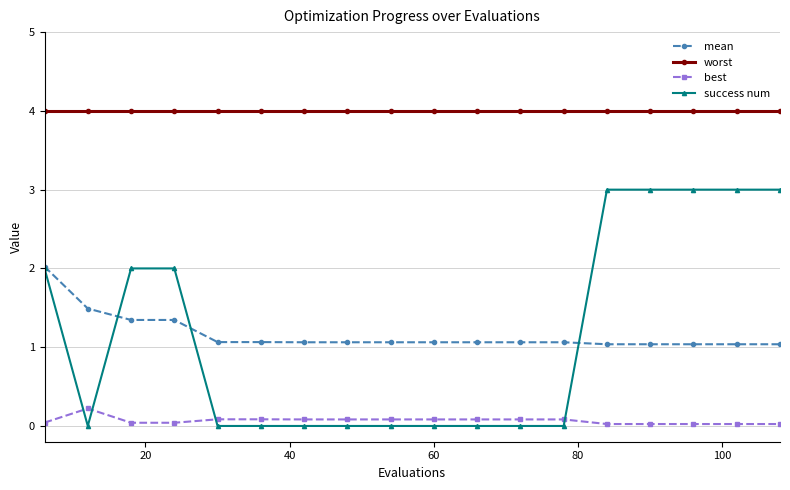

Count the number of data series in this chart.

4